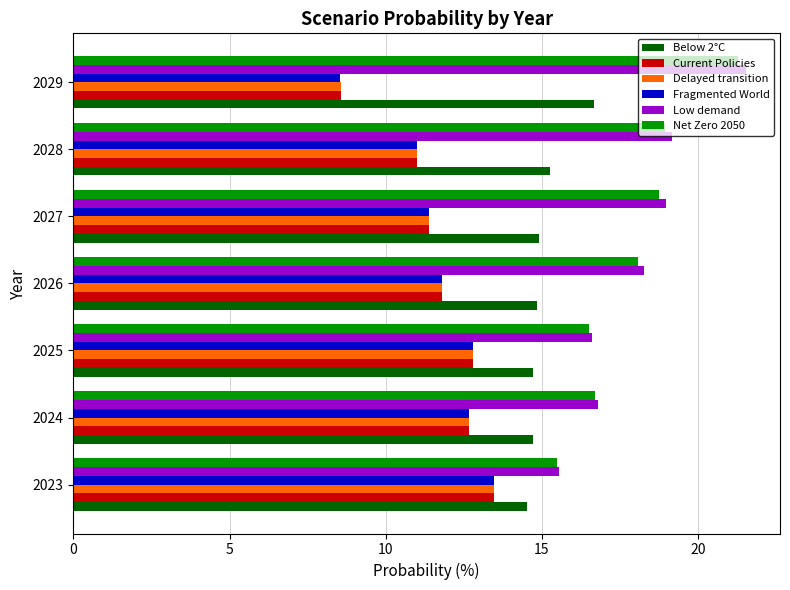

True or false: Below 2°C has a value of 16.7 at 2029.

True